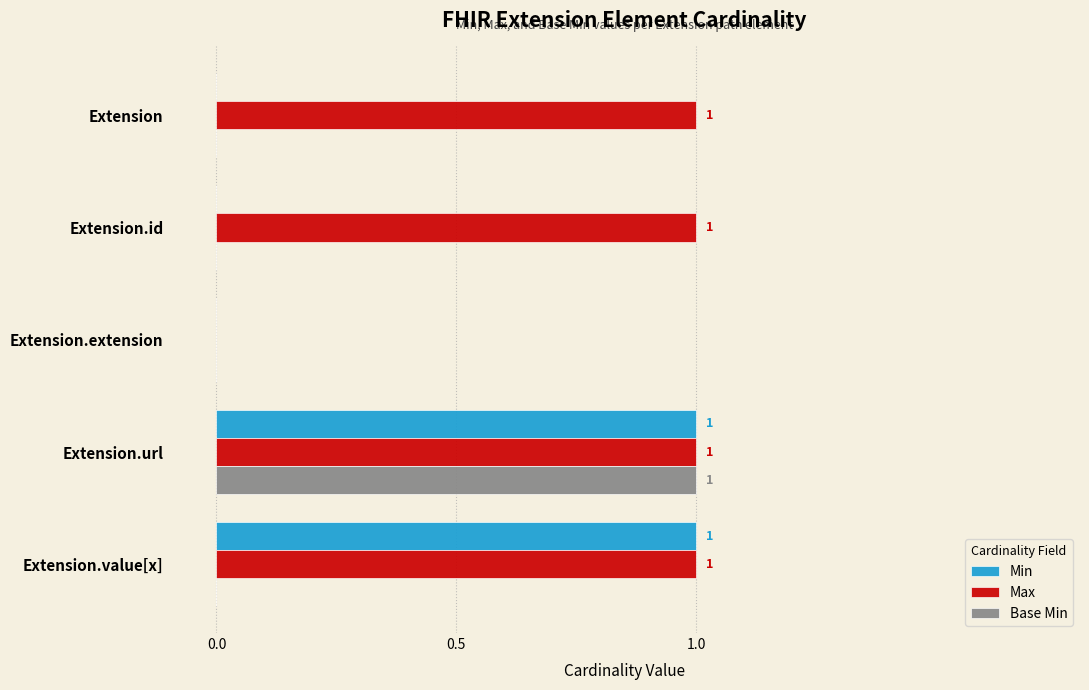

At which category is the sum across all series the highest?

Extension.url